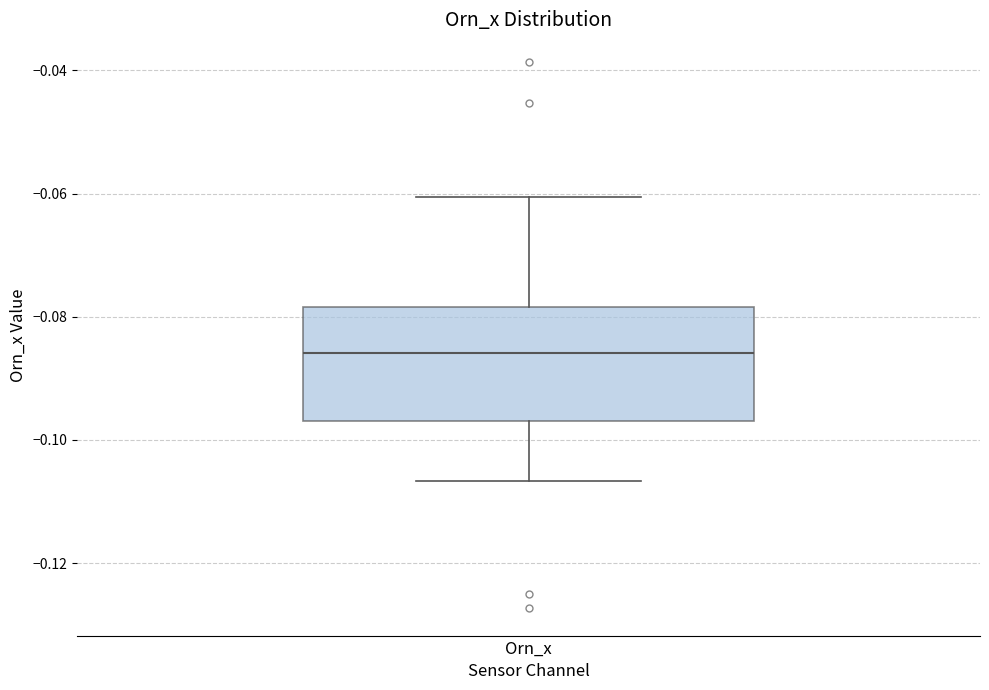

Read this box plot against the y-axis: the position of the median line, the range covered by the box, and the ends of both whiskers. The values are not printed on the chart, so give them approximately, as read against the axis.

median -0.086, box -0.096 to -0.078, whiskers -0.106 to -0.060